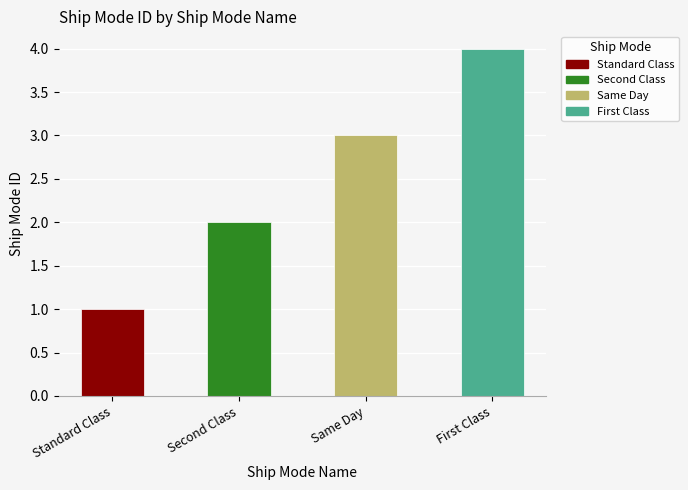

What position from the left is First Class?

4